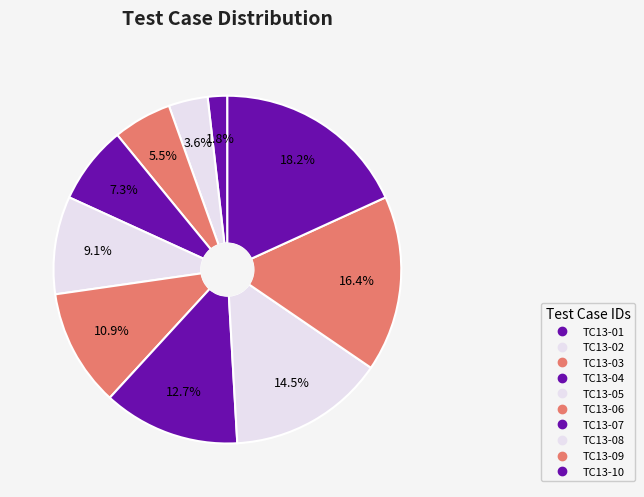

What is the ratio of the value at TC13-09 to the value at TC13-07?

1.3